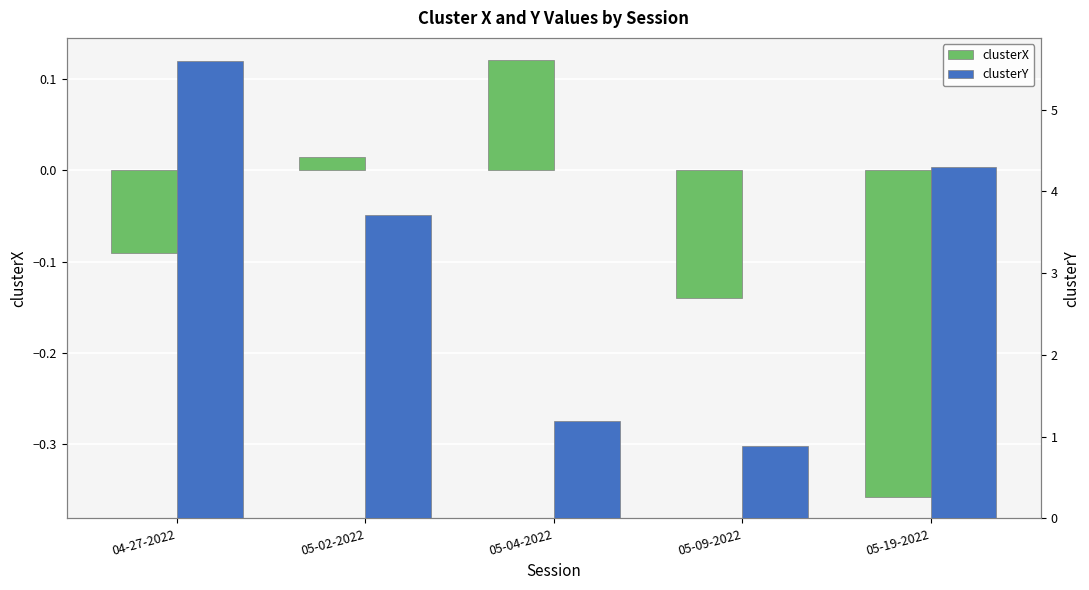

Which series has the largest total across all categories?

clusterY